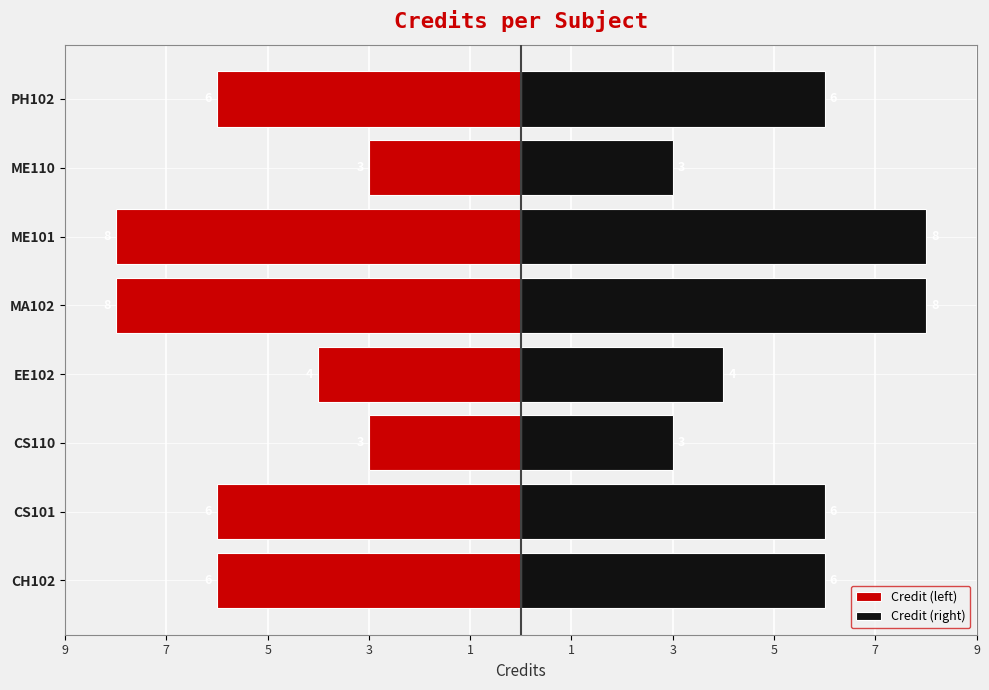

How many bars are there in each group?

2